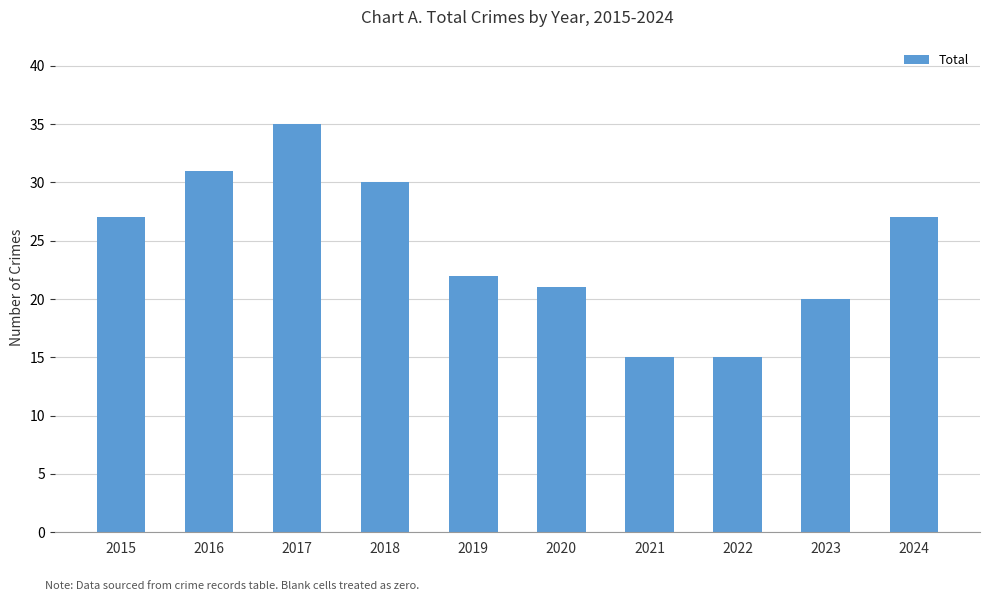

What value does the data have at 2017?

35